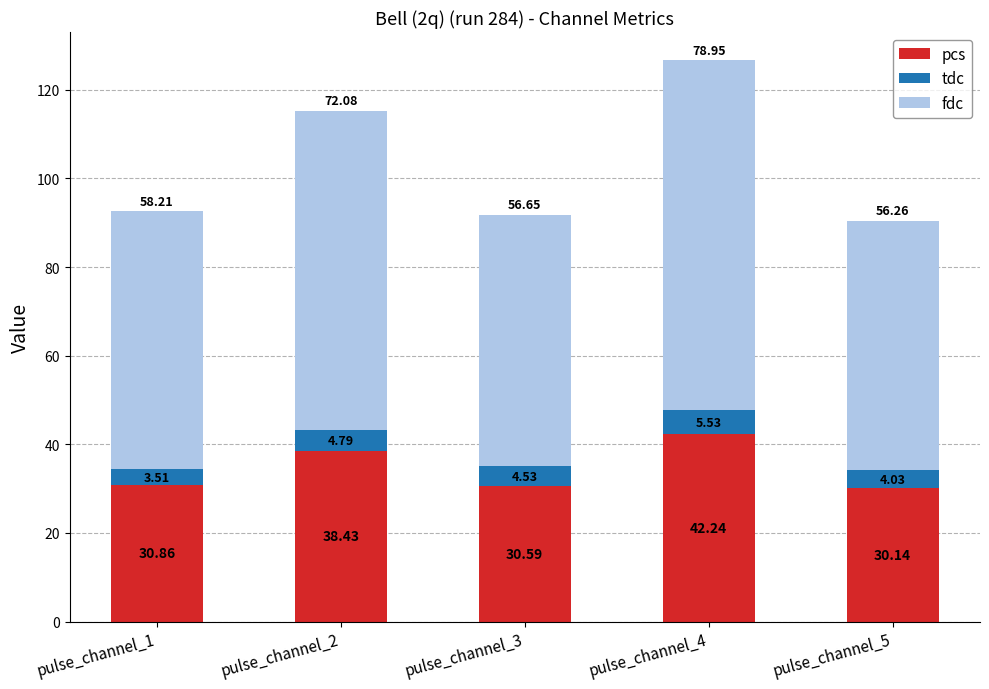

At which label does pcs reach its minimum?

pulse_channel_5